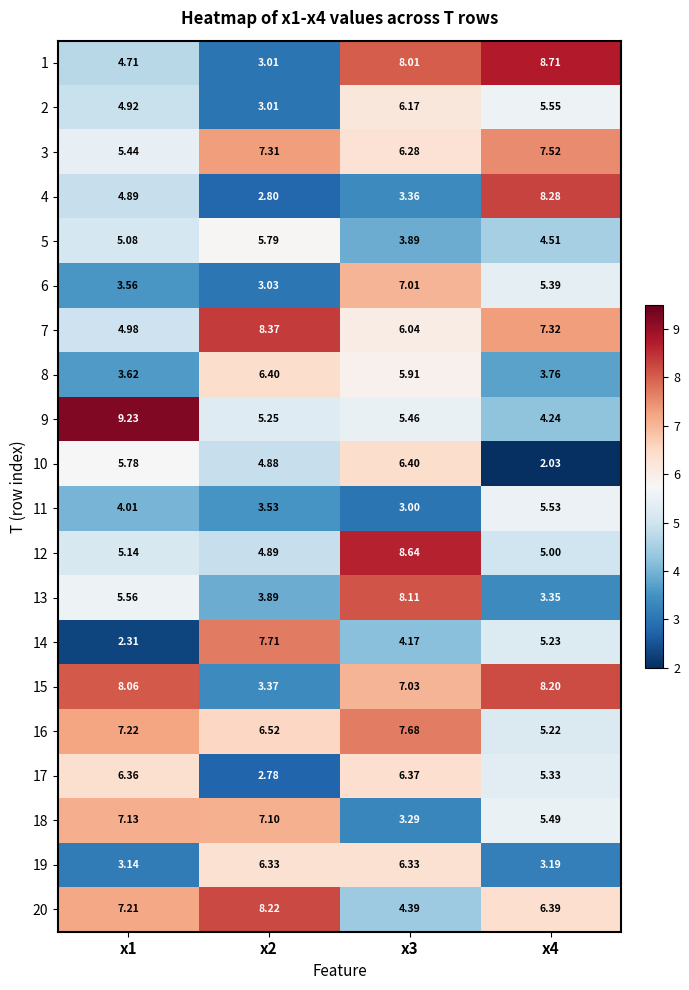

Is the value of 8 at x1 greater than the value of 10 at x1?

No